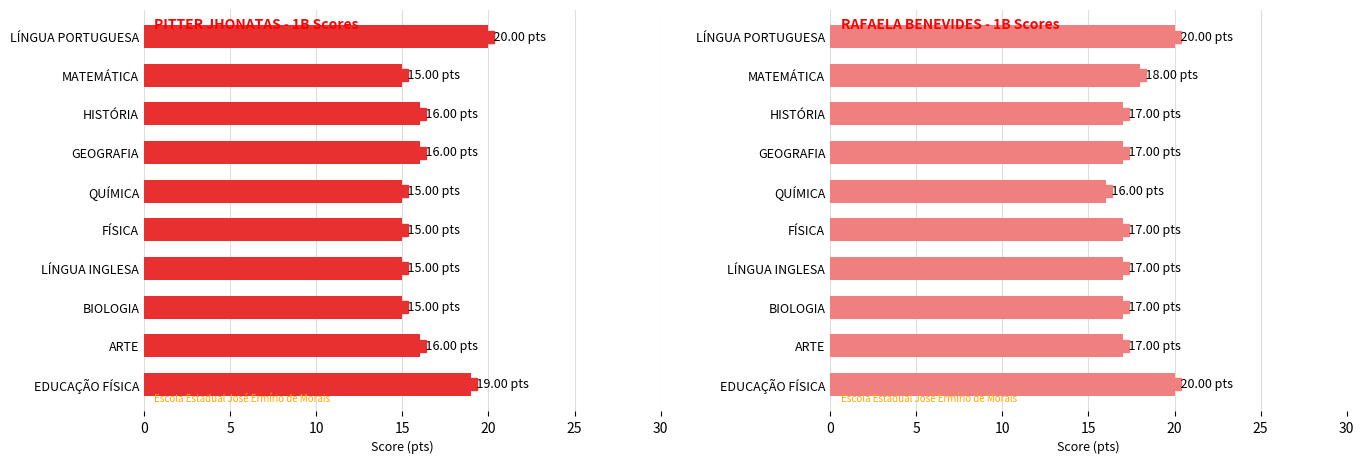

How many groups of bars are there?

10